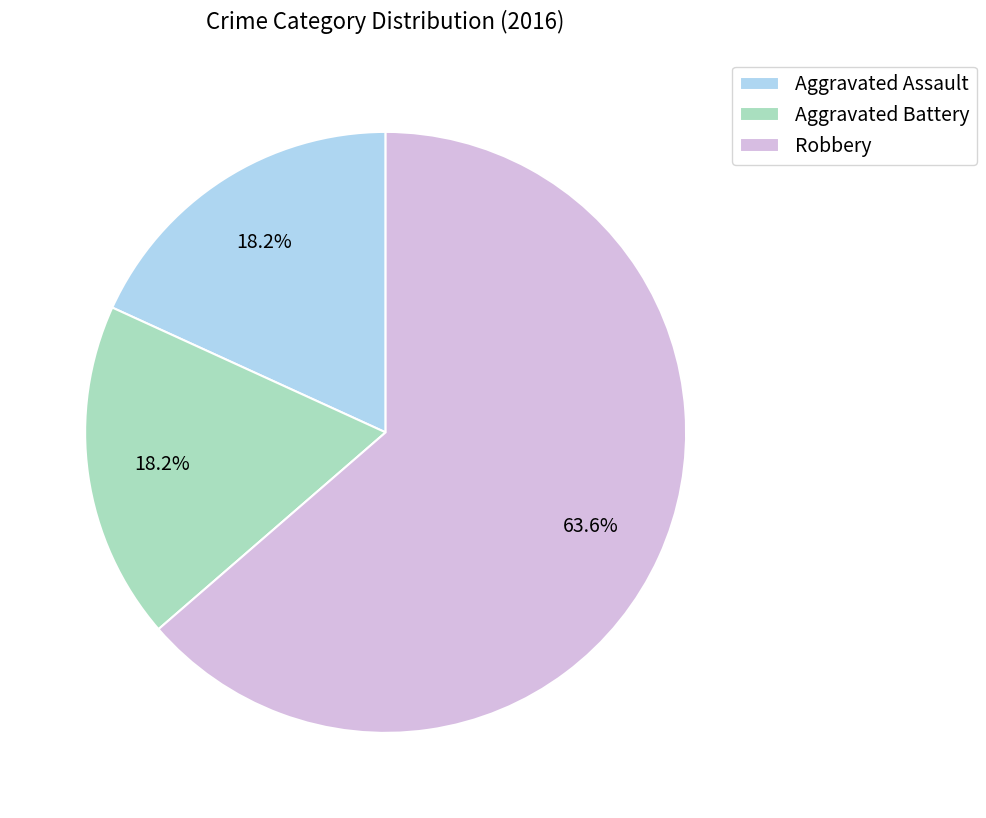

How many slices are in this pie chart?

3